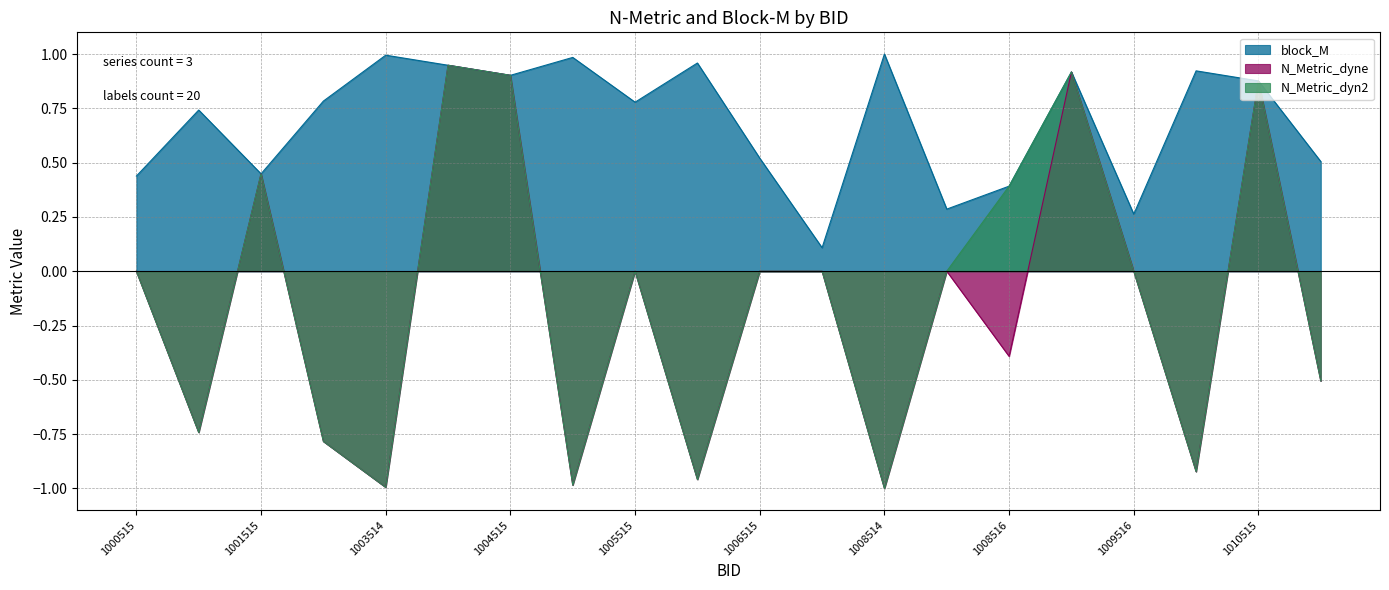

What are all the series names shown in the legend?

block_M, N_Metric_dyne, N_Metric_dyn2